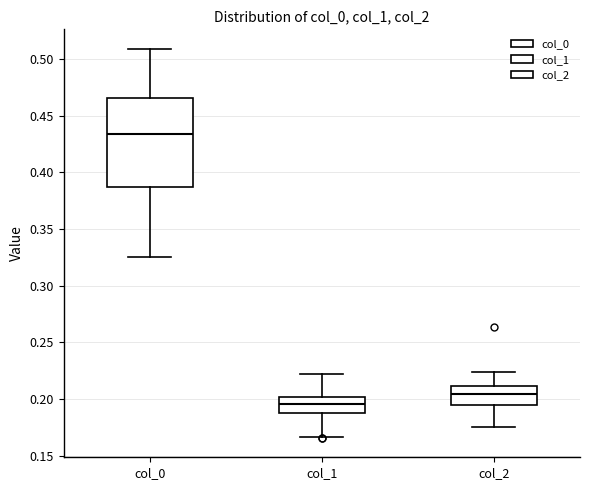

Reading left to right, transcribe this box plot: for each box, give where its median line is, the range the box spans, and where its two whiskers end, as read against the y-axis. The values are not printed on the chart, so give them approximately, as read against the axis.

col_0: median 0.435, box 0.385 to 0.465, whiskers 0.325 to 0.510
col_1: median 0.195, box 0.185 to 0.200, whiskers 0.165 to 0.220
col_2: median 0.205, box 0.195 to 0.210, whiskers 0.175 to 0.225